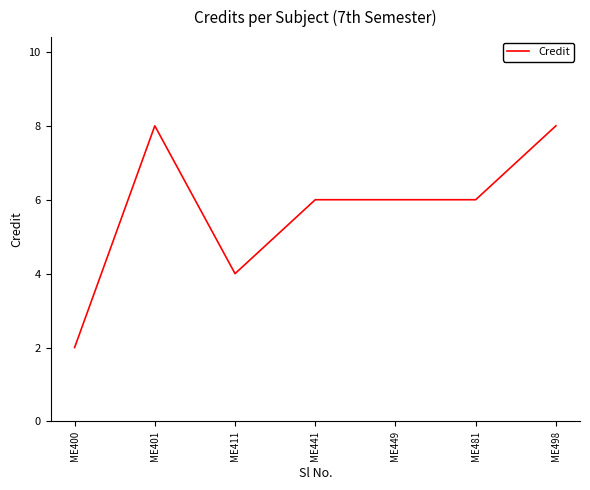

True or false: the data shows 8 at ME498.

True